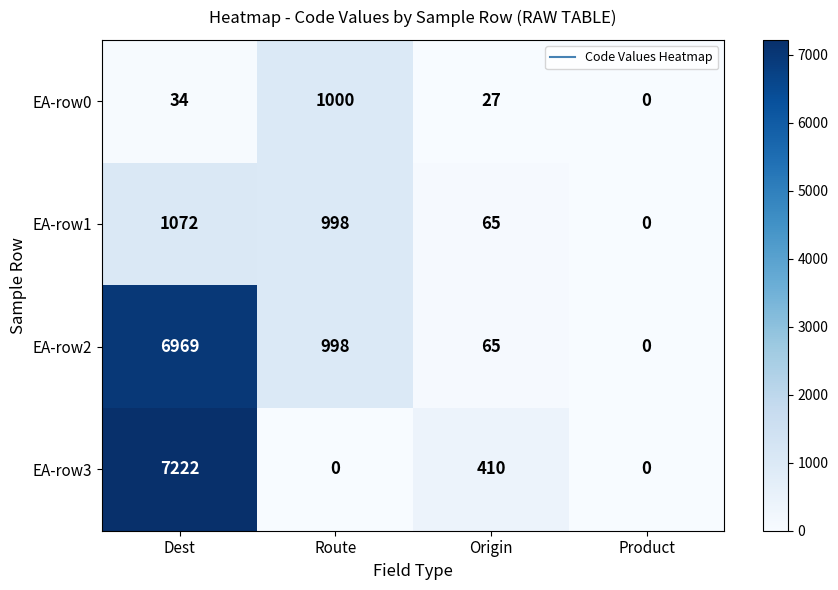

True or false: EA-row0 has a value of 48 at Origin.

False